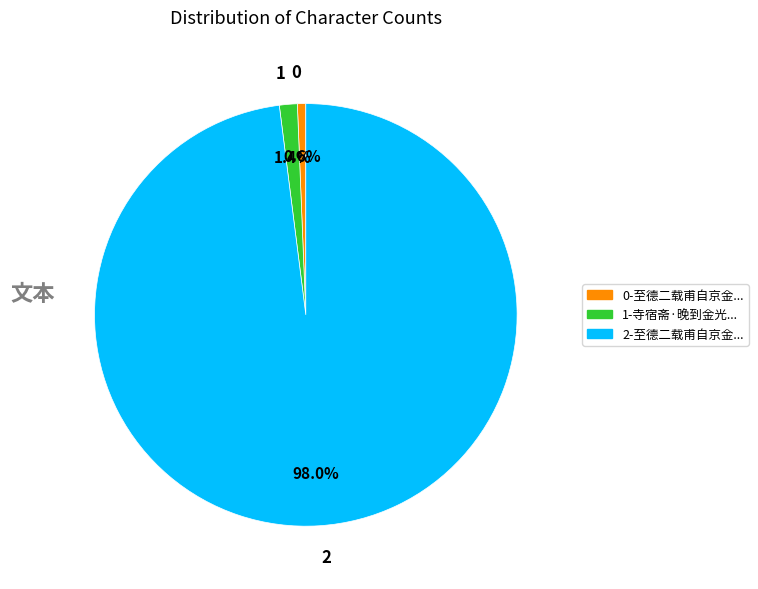

Which category accounts for the majority?

2